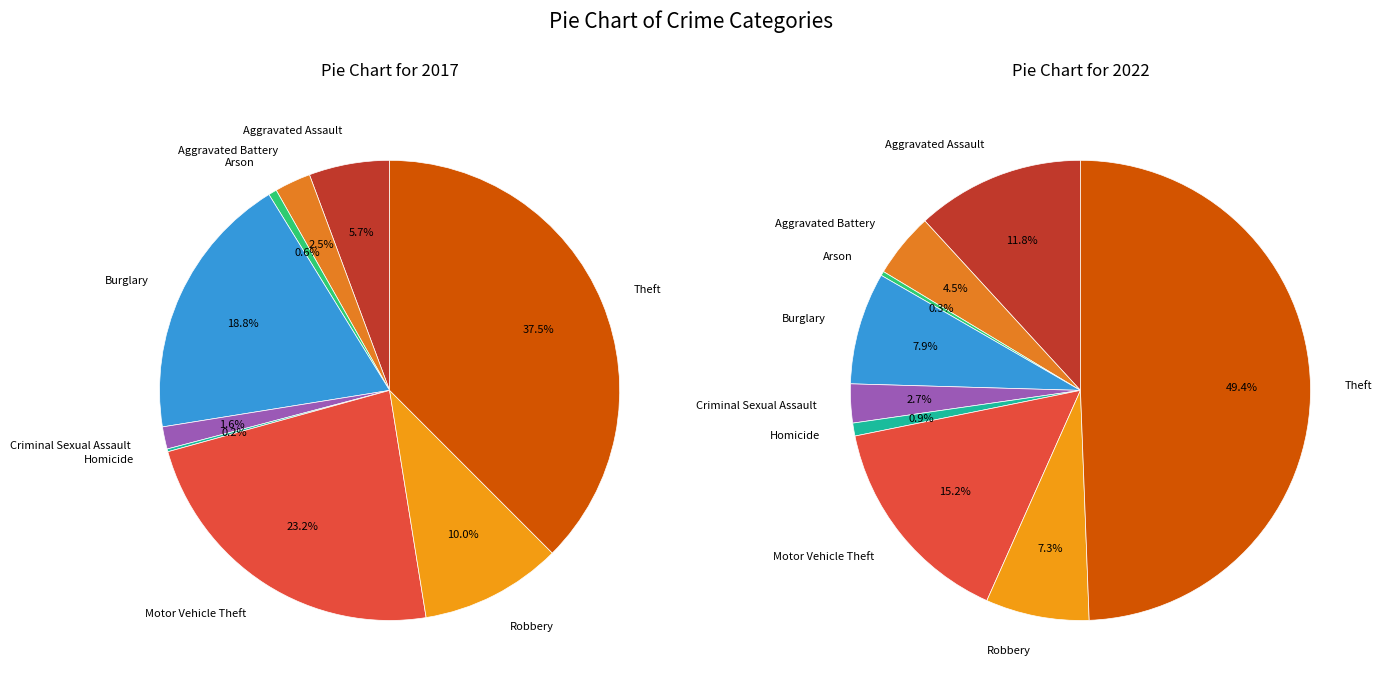

To the nearest percent, what is the combined percentage of 6 and 5?

16%